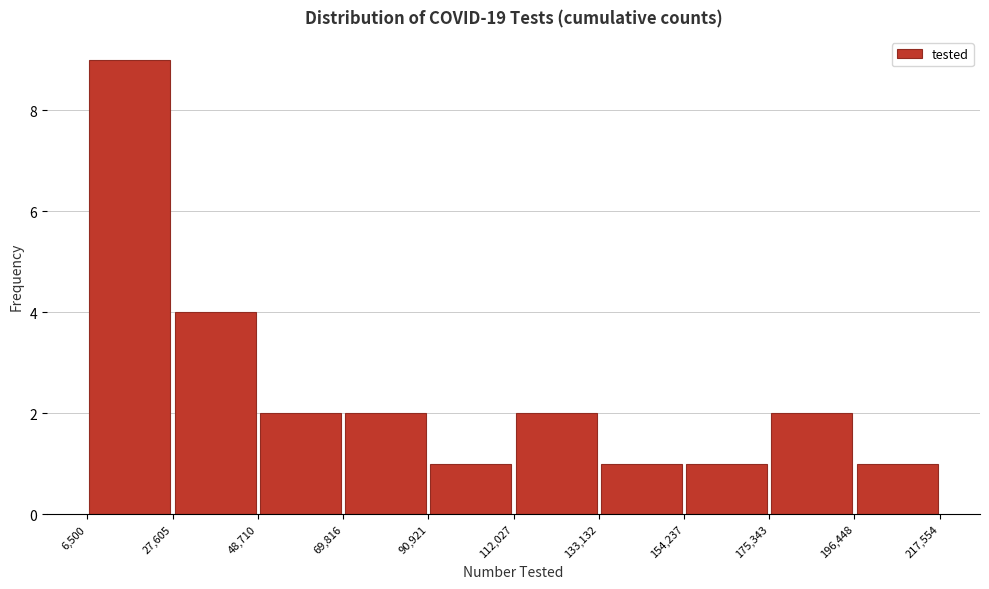

Which range on the x-axis has the tallest bar?

6,500 to 27,605